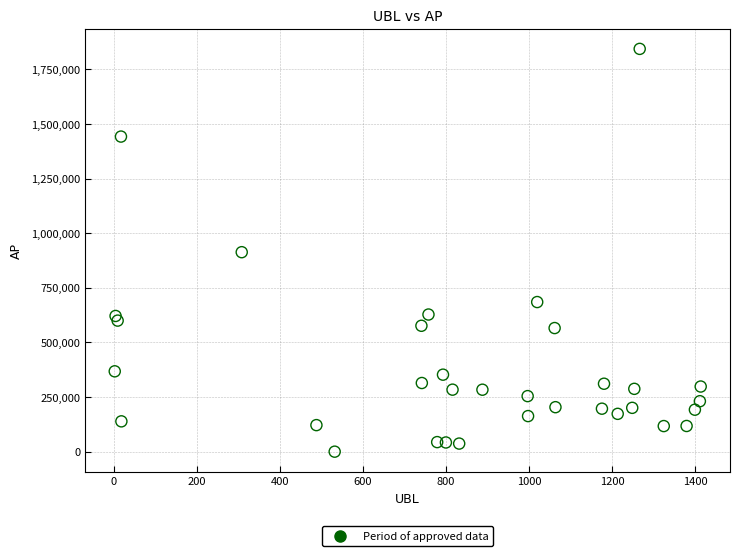

What is the range of X values (max minus min)?

1412